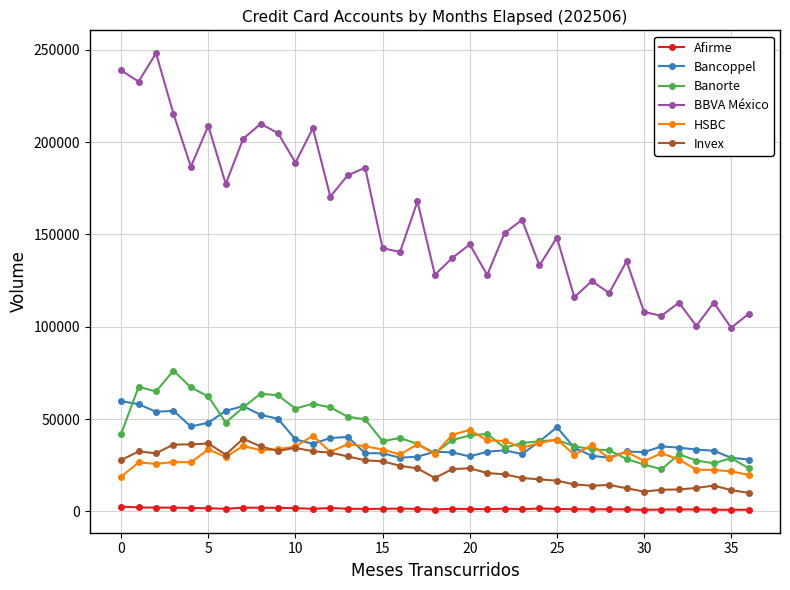

True or false: Afirme has more than 0 points higher than both neighbors.

True